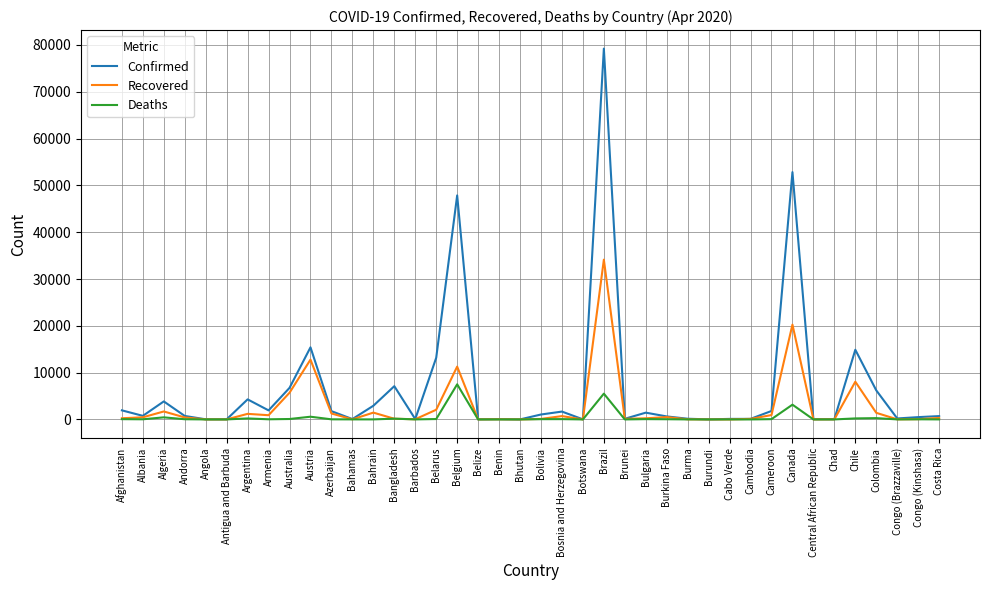

The Confirmed series shows 7103 at Bangladesh. True or false?

True